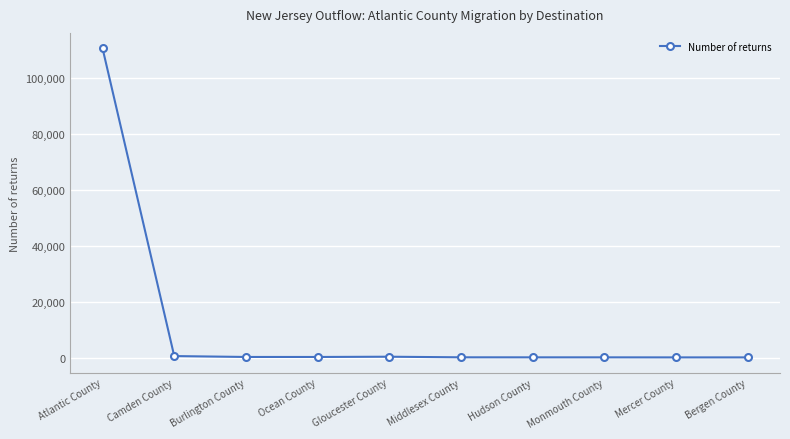

What position from the left is Mercer County?

9